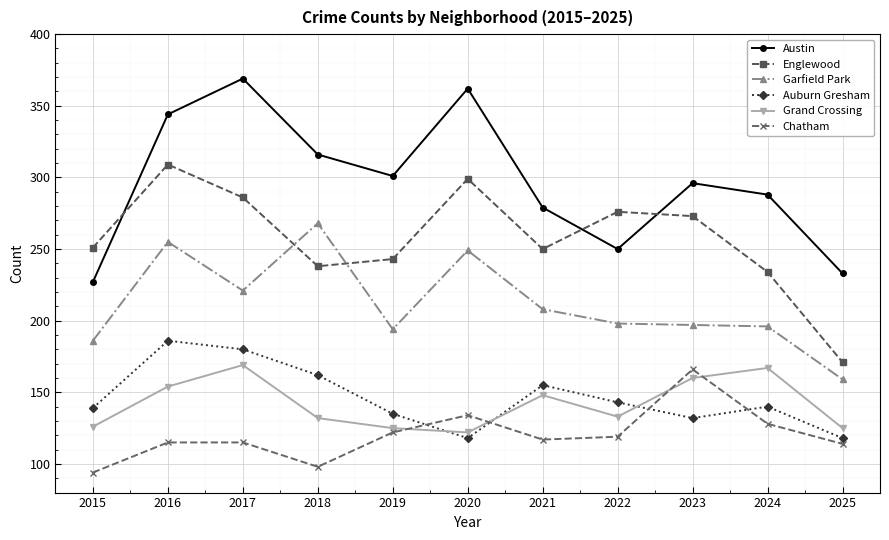

What is the value of the Chatham point at the 11th from the left?

114